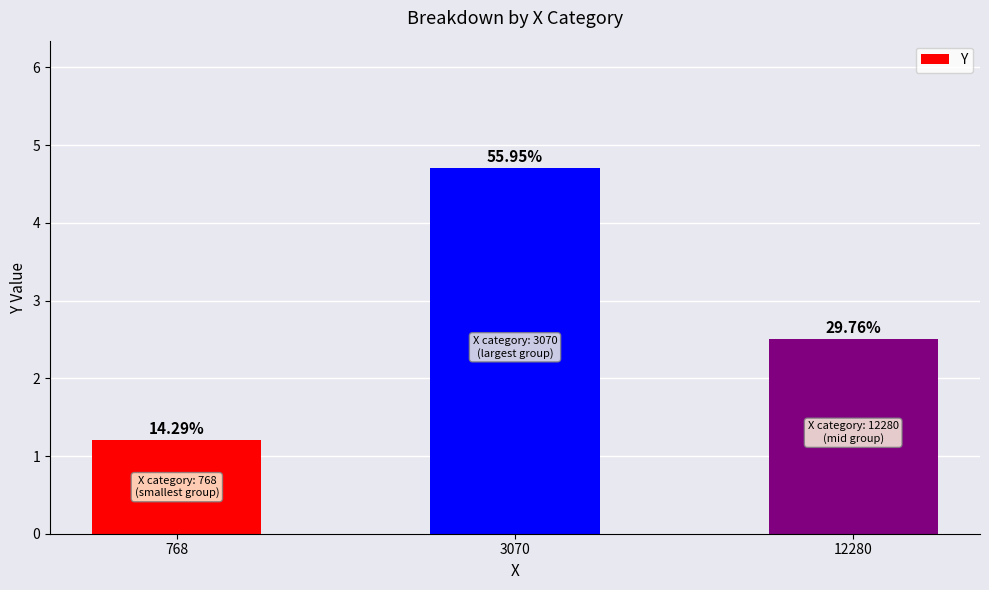

Does the chart contain any negative values?

No